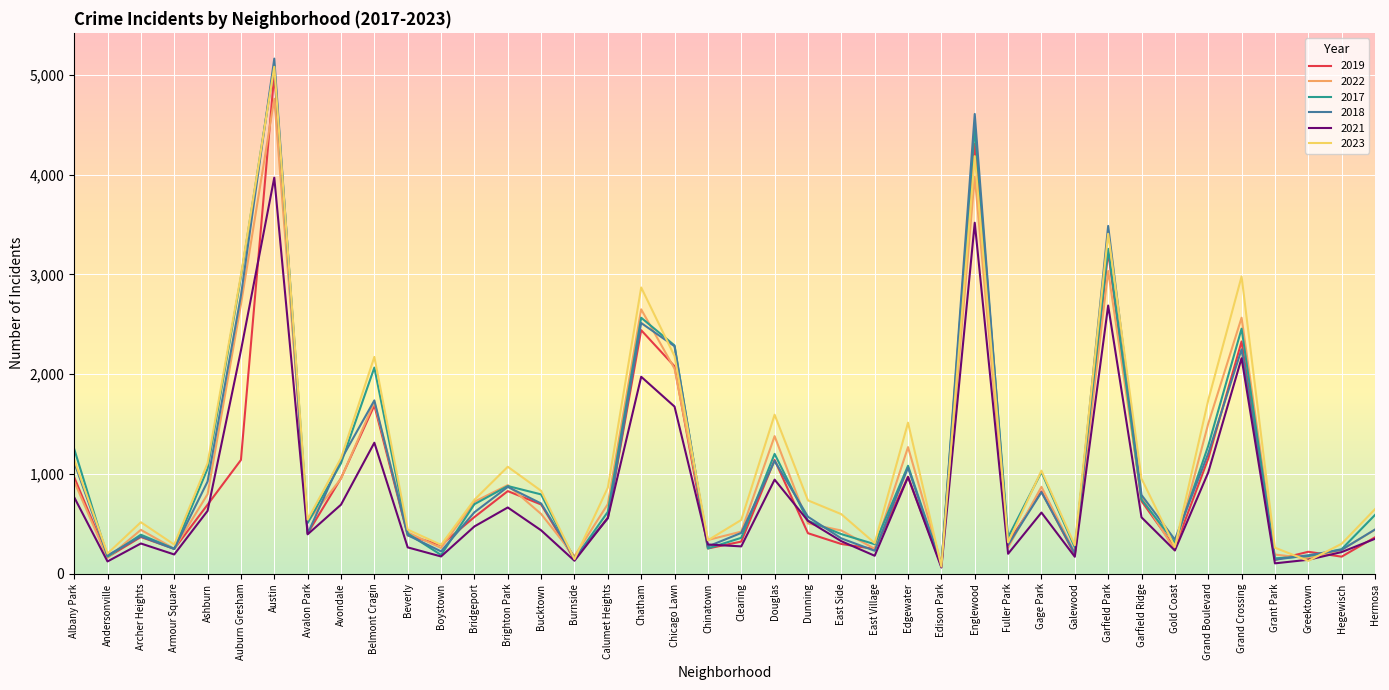

What is the lowest value of the 2018 series?

75